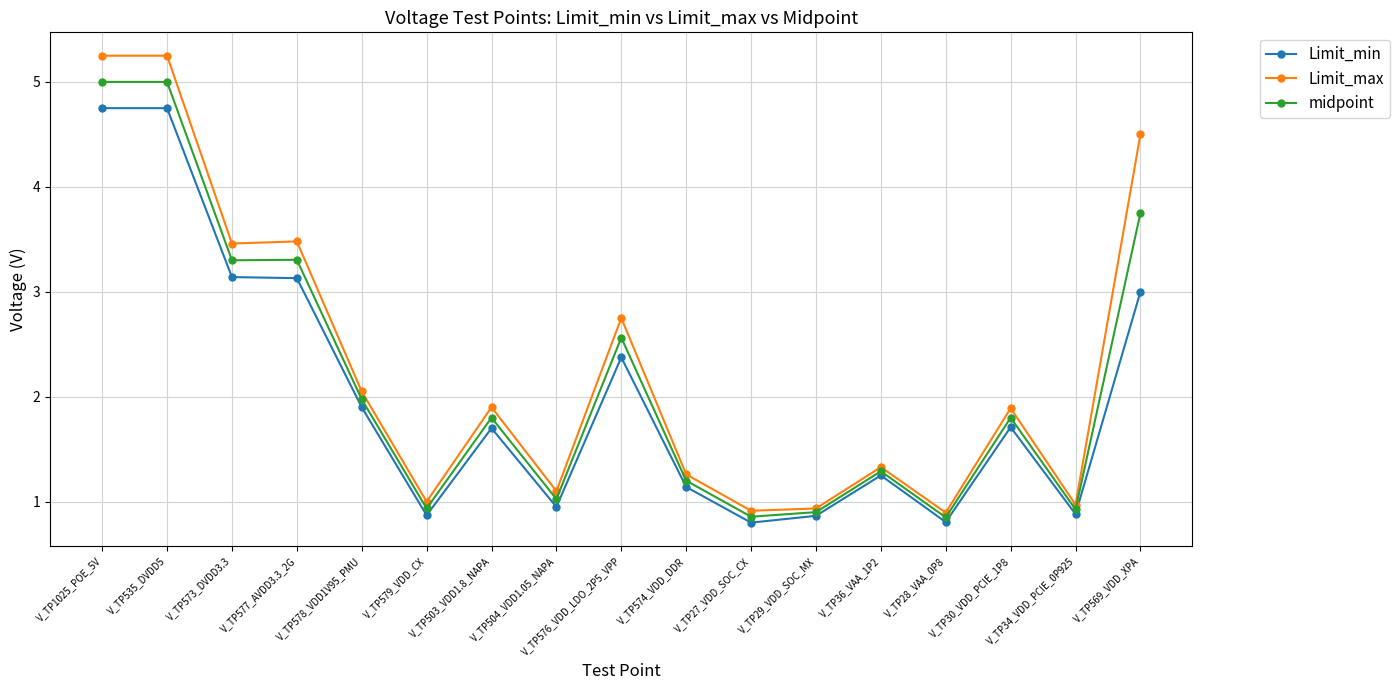

The Limit_min series shows 0.3 at V_TP29_VDD_SOC_MX. True or false?

False